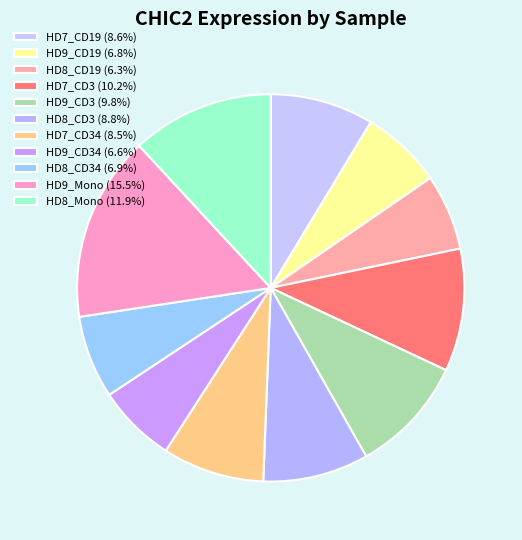

To the nearest percent, what is the average slice percentage?

9%